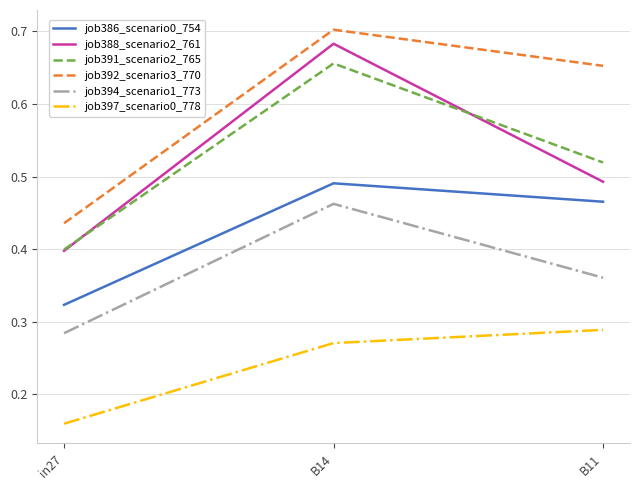

Does the chart display data point markers on the line(s)?

No